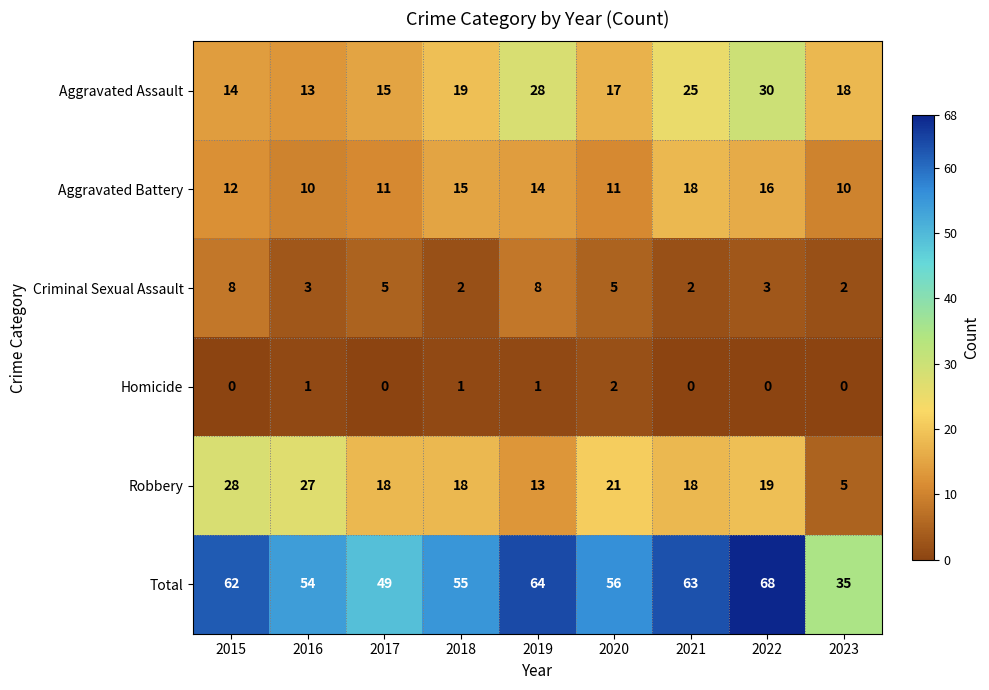

Which series has the largest total across all categories?

Total